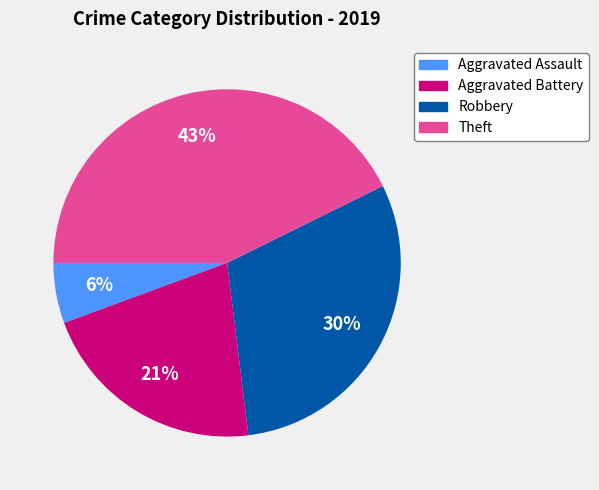

To the nearest percent, what is the average slice percentage?

25%